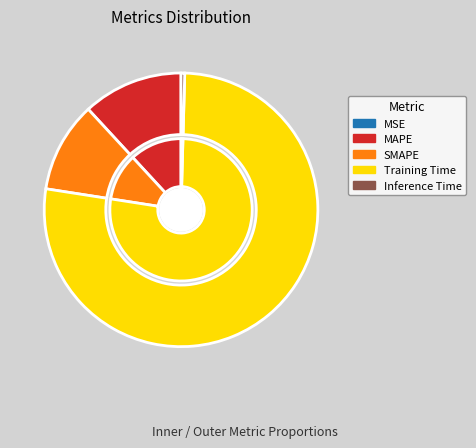

To the nearest percent, what is the difference between the largest and smallest slice percentages?

77%